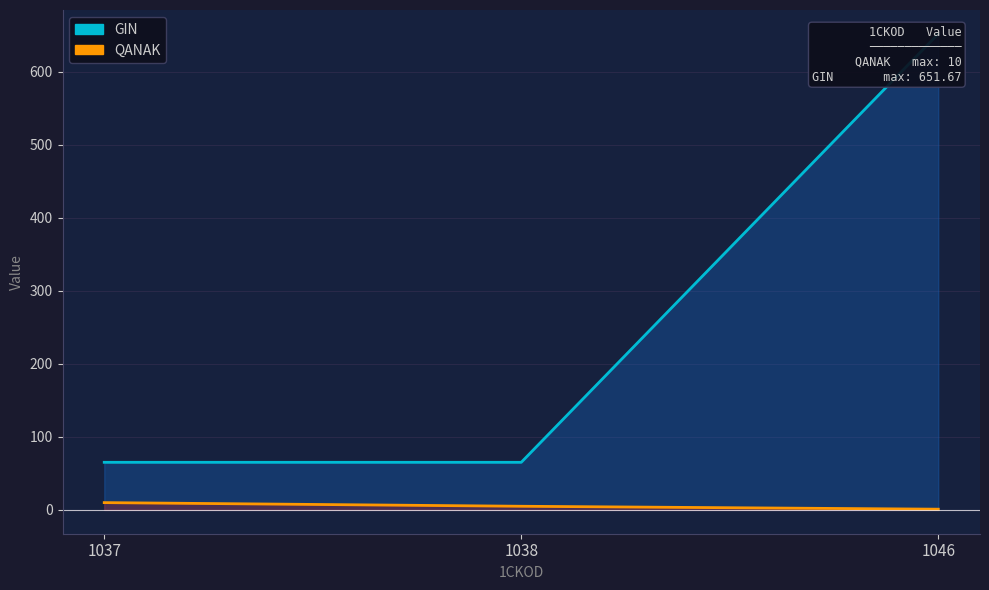

How many categories are shown in the chart?

3